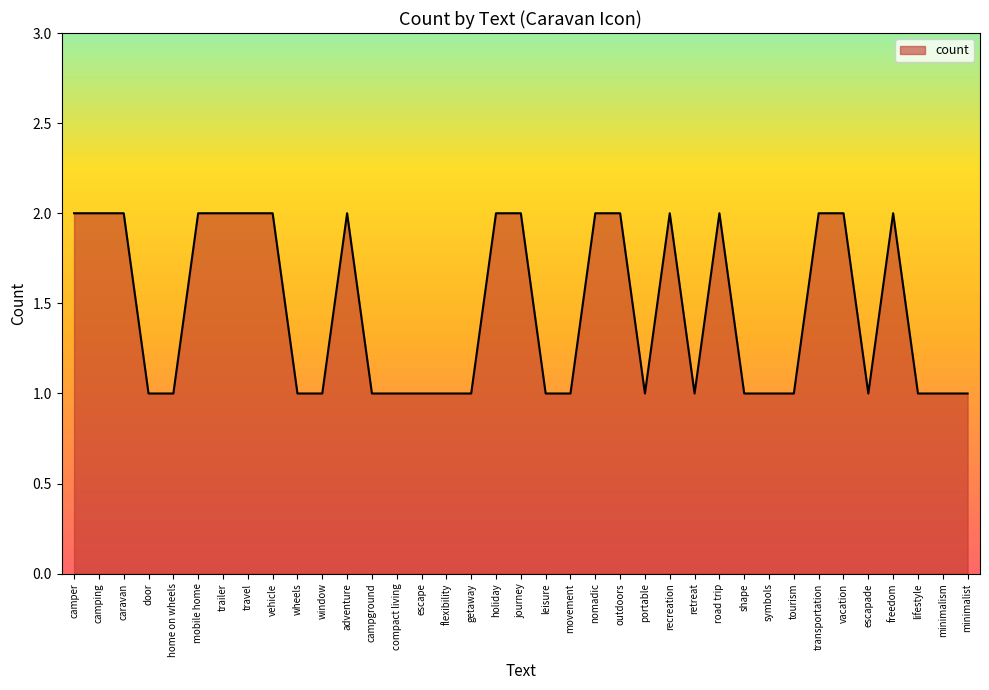

True or false: there are more than 0 points higher than both neighbors.

True